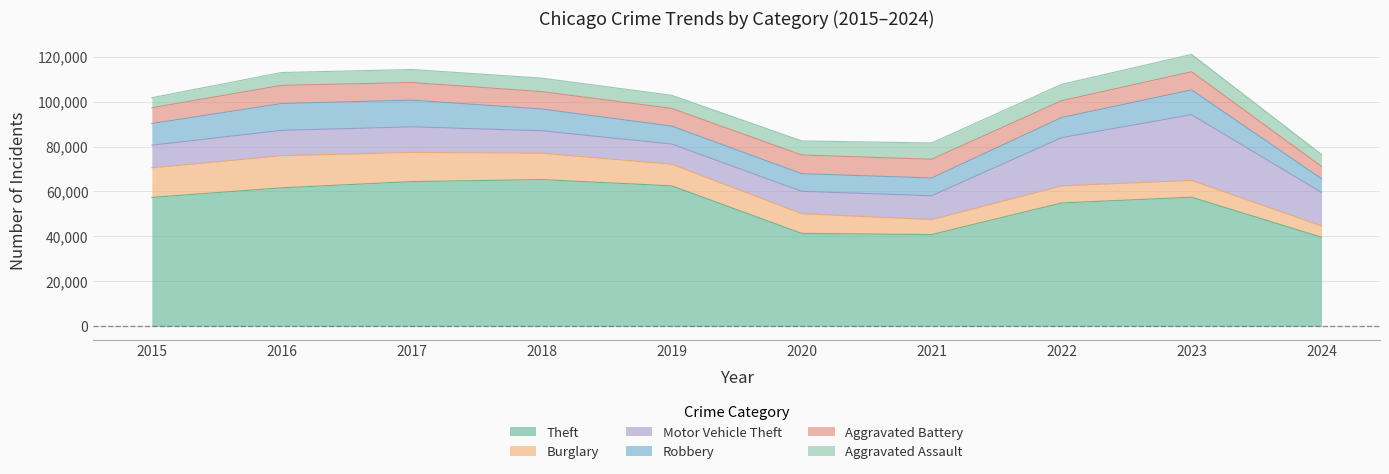

True or false: Burglary and Motor Vehicle Theft intersect in this chart.

True